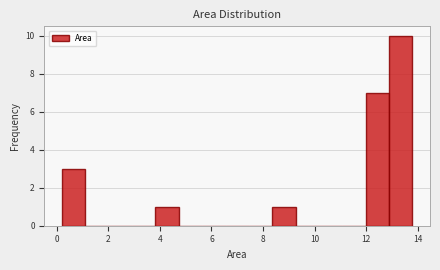

Which range on the x-axis has the tallest bar?

12.8 to 13.8